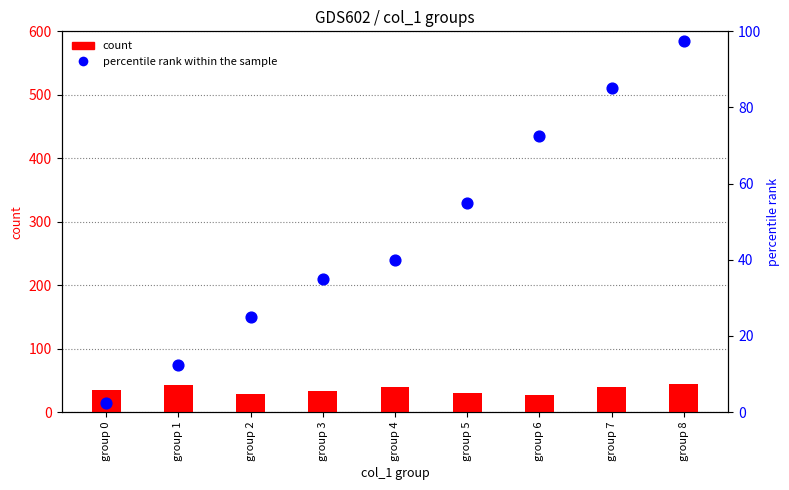

Which series reaches the maximum Y coordinate?

percentile rank within the sample